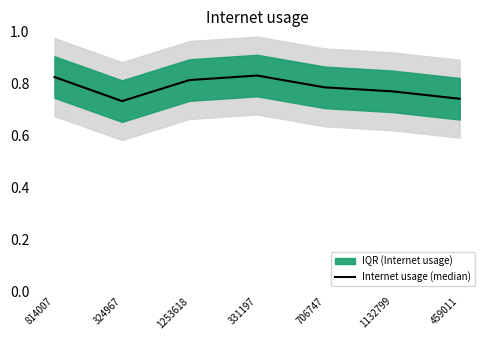

True or false: there are more than 1 points higher than both neighbors.

False